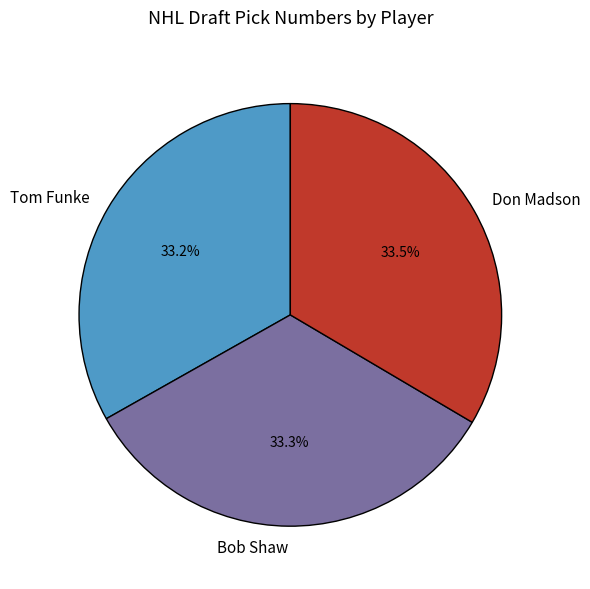

The Don Madson slice represents 24% of the pie. True or false?

False